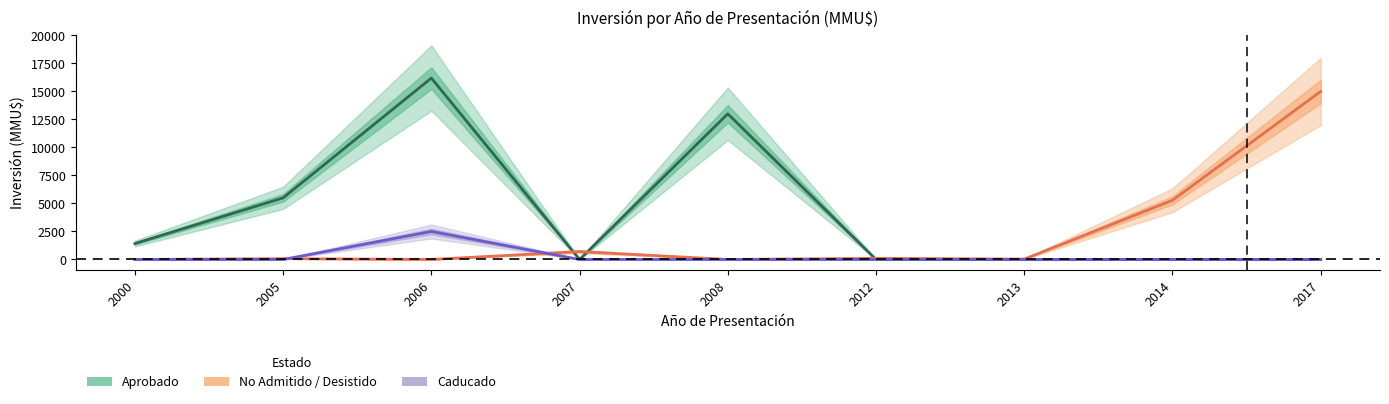

What is the average value of the Aprobado series?

4012